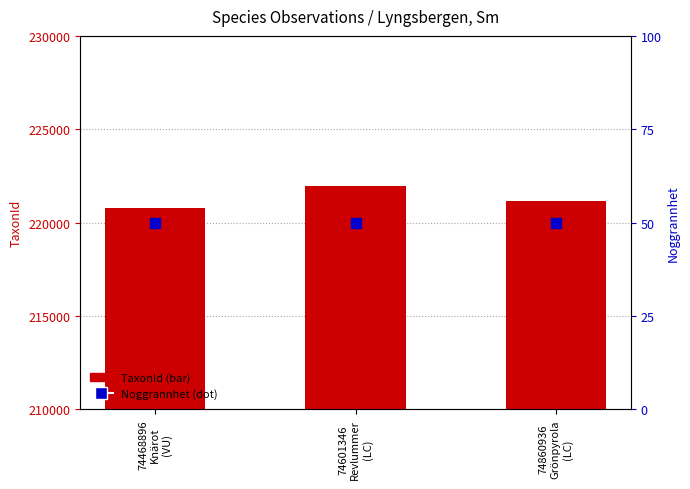

Is the value of TaxonId at 74860936
Grönpyrola
(LC) greater than the value of Noggrannhet at 74860936
Grönpyrola
(LC)?

Yes